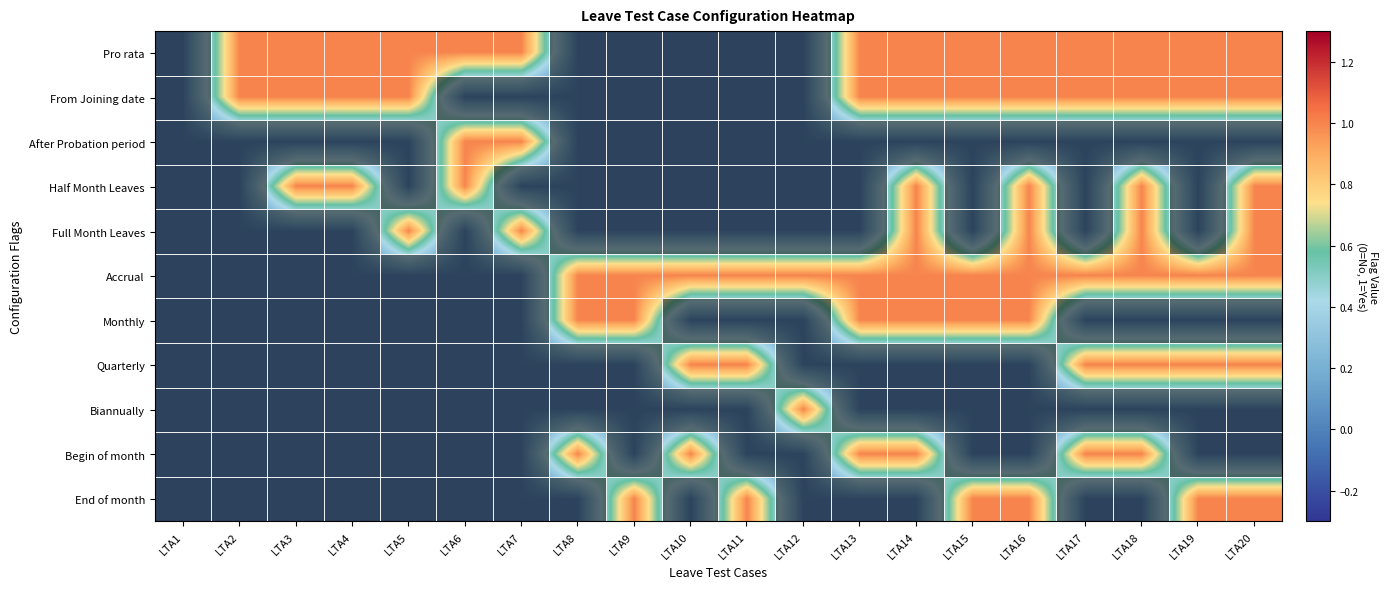

Reading left to right, what are all the values shown in this chart?

Pro rata: LTA1=0	LTA2=1	LTA3=1	LTA4=1	LTA5=1	LTA6=1	LTA7=1	LTA8=0	LTA9=0	LTA10=0	LTA11=0	LTA12=0	LTA13=1	LTA14=1	LTA15=1	LTA16=1	LTA17=1	LTA18=1	LTA19=1	LTA20=1
From Joining date: LTA1=0	LTA2=1	LTA3=1	LTA4=1	LTA5=1	LTA6=0	LTA7=0	LTA8=0	LTA9=0	LTA10=0	LTA11=0	LTA12=0	LTA13=1	LTA14=1	LTA15=1	LTA16=1	LTA17=1	LTA18=1	LTA19=1	LTA20=1
After Probation period: LTA1=0	LTA2=0	LTA3=0	LTA4=0	LTA5=0	LTA6=1	LTA7=1	LTA8=0	LTA9=0	LTA10=0	LTA11=0	LTA12=0	LTA13=0	LTA14=0	LTA15=0	LTA16=0	LTA17=0	LTA18=0	LTA19=0	LTA20=0
Half Month Leaves: LTA1=0	LTA2=0	LTA3=1	LTA4=1	LTA5=0	LTA6=1	LTA7=0	LTA8=0	LTA9=0	LTA10=0	LTA11=0	LTA12=0	LTA13=0	LTA14=1	LTA15=0	LTA16=1	LTA17=0	LTA18=1	LTA19=0	LTA20=1
Full Month Leaves: LTA1=0	LTA2=0	LTA3=0	LTA4=0	LTA5=1	LTA6=0	LTA7=1	LTA8=0	LTA9=0	LTA10=0	LTA11=0	LTA12=0	LTA13=0	LTA14=1	LTA15=0	LTA16=1	LTA17=0	LTA18=1	LTA19=0	LTA20=1
Accrual: LTA1=0	LTA2=0	LTA3=0	LTA4=0	LTA5=0	LTA6=0	LTA7=0	LTA8=1	LTA9=1	LTA10=1	LTA11=1	LTA12=1	LTA13=1	LTA14=1	LTA15=1	LTA16=1	LTA17=1	LTA18=1	LTA19=1	LTA20=1
Monthly: LTA1=0	LTA2=0	LTA3=0	LTA4=0	LTA5=0	LTA6=0	LTA7=0	LTA8=1	LTA9=1	LTA10=0	LTA11=0	LTA12=0	LTA13=1	LTA14=1	LTA15=1	LTA16=1	LTA17=0	LTA18=0	LTA19=0	LTA20=0
Quarterly: LTA1=0	LTA2=0	LTA3=0	LTA4=0	LTA5=0	LTA6=0	LTA7=0	LTA8=0	LTA9=0	LTA10=1	LTA11=1	LTA12=0	LTA13=0	LTA14=0	LTA15=0	LTA16=0	LTA17=1	LTA18=1	LTA19=1	LTA20=1
Biannually: LTA1=0	LTA2=0	LTA3=0	LTA4=0	LTA5=0	LTA6=0	LTA7=0	LTA8=0	LTA9=0	LTA10=0	LTA11=0	LTA12=1	LTA13=0	LTA14=0	LTA15=0	LTA16=0	LTA17=0	LTA18=0	LTA19=0	LTA20=0
Begin of month: LTA1=0	LTA2=0	LTA3=0	LTA4=0	LTA5=0	LTA6=0	LTA7=0	LTA8=1	LTA9=0	LTA10=1	LTA11=0	LTA12=0	LTA13=1	LTA14=1	LTA15=0	LTA16=0	LTA17=1	LTA18=1	LTA19=0	LTA20=0
End of month: LTA1=0	LTA2=0	LTA3=0	LTA4=0	LTA5=0	LTA6=0	LTA7=0	LTA8=0	LTA9=1	LTA10=0	LTA11=1	LTA12=0	LTA13=0	LTA14=0	LTA15=1	LTA16=1	LTA17=0	LTA18=0	LTA19=1	LTA20=1